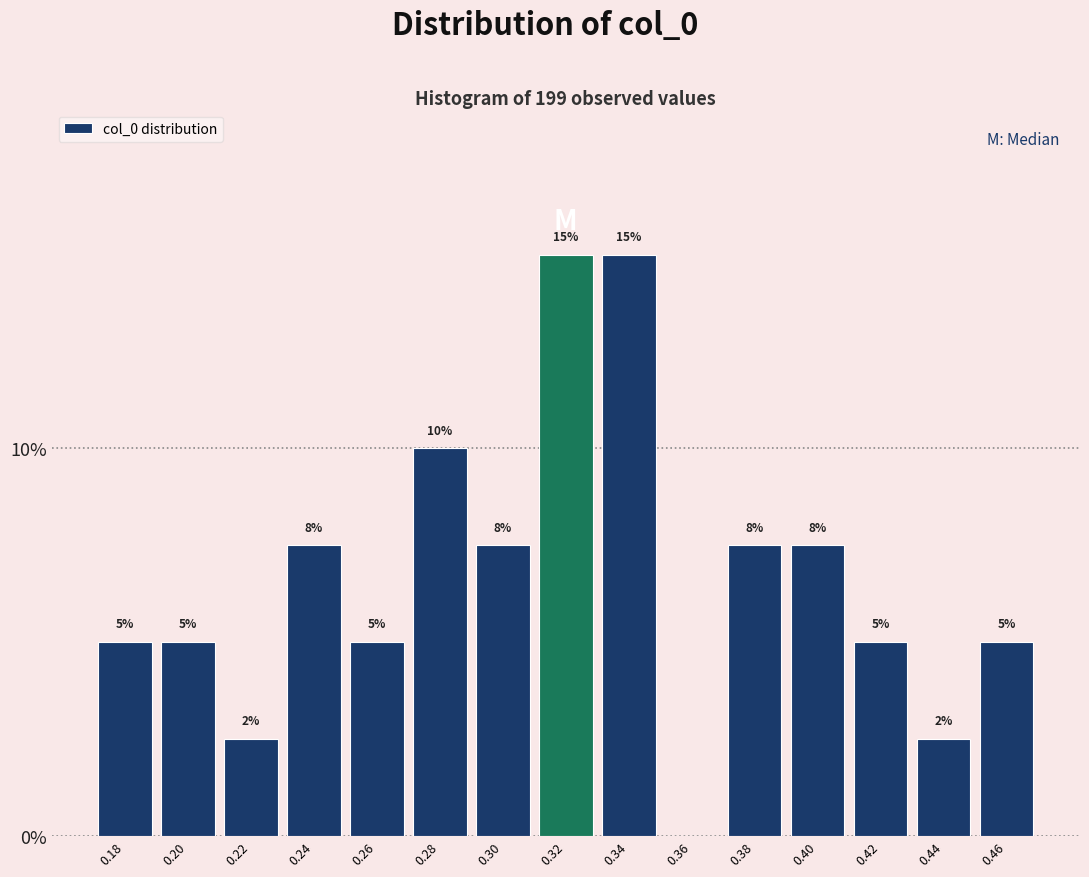

What is the ratio of the value at 0.20 to the value at 0.34?

0.3